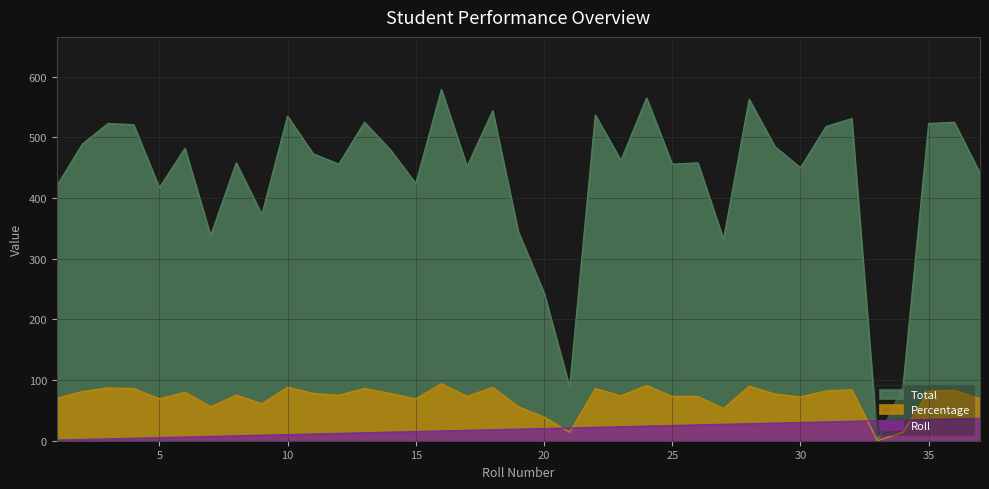

Which category has the lowest value in the Roll series?

1